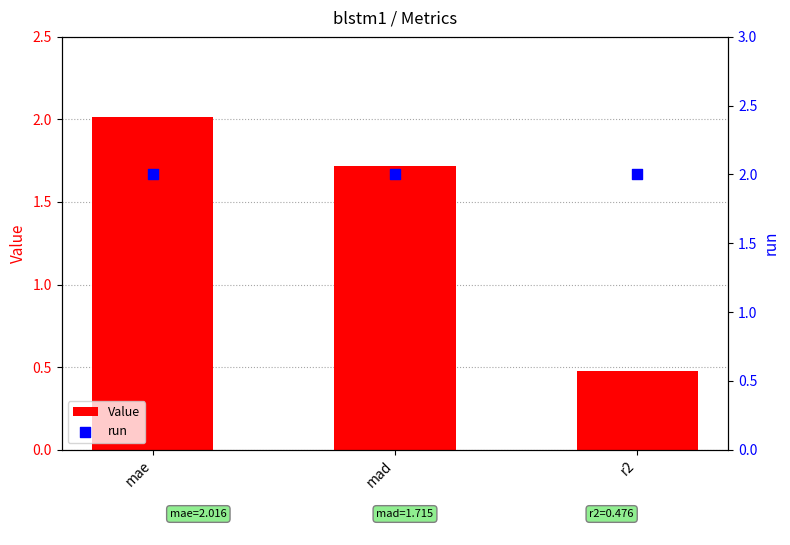

At how many categories does at least one series exceed 0?

3